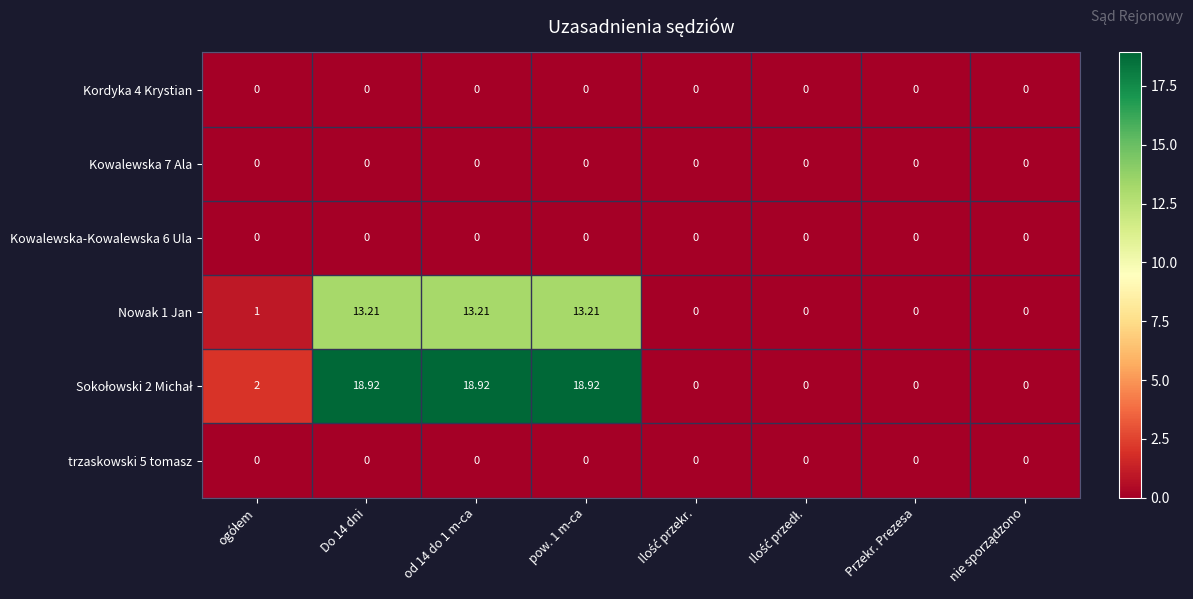

How many series are shown in this chart?

6